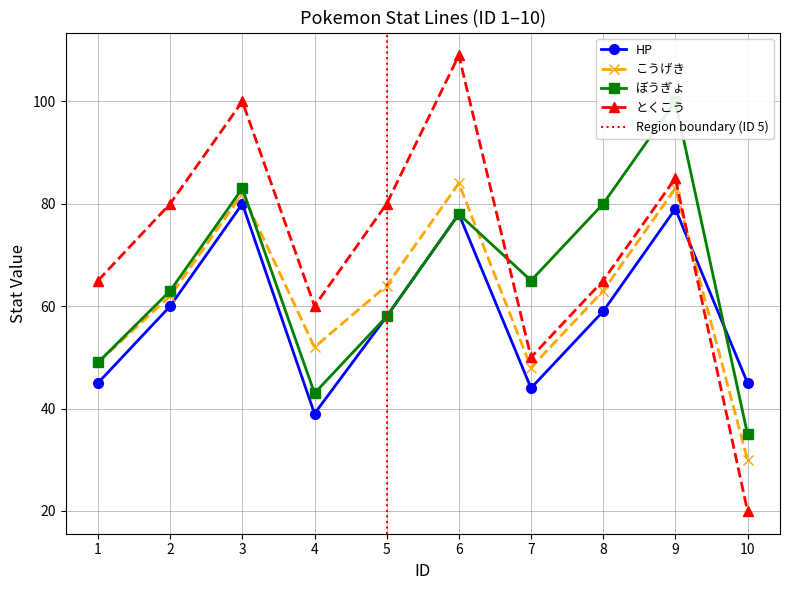

Reading left to right, what are all the values shown in this chart?

HP: 1=45	2=60	3=80	4=39	5=58	6=78	7=44	8=59	9=79	10=45
こうげき: 1=49	2=62	3=82	4=52	5=64	6=84	7=48	8=63	9=83	10=30
ぼうぎょ: 1=49	2=63	3=83	4=43	5=58	6=78	7=65	8=80	9=100	10=35
とくこう: 1=65	2=80	3=100	4=60	5=80	6=109	7=50	8=65	9=85	10=20